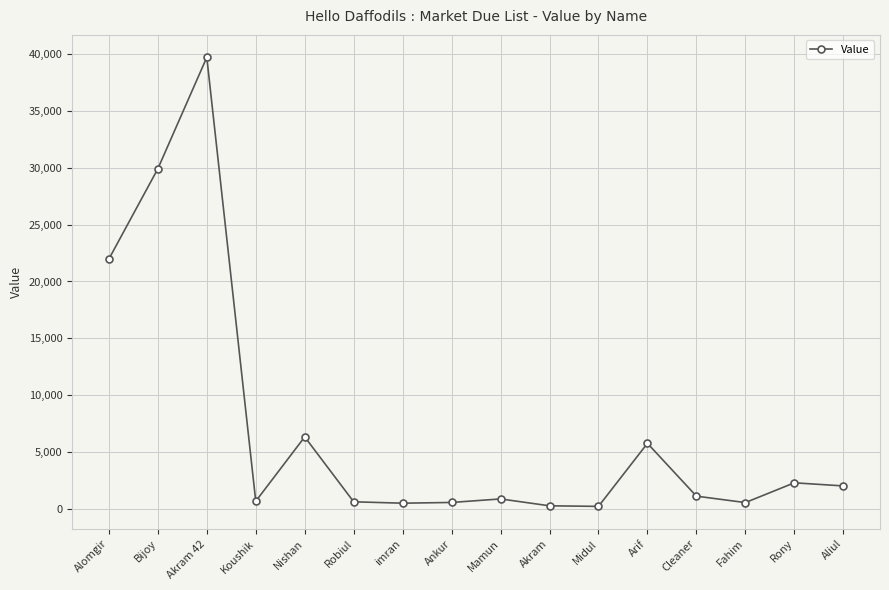

How many lines are shown in the chart?

1